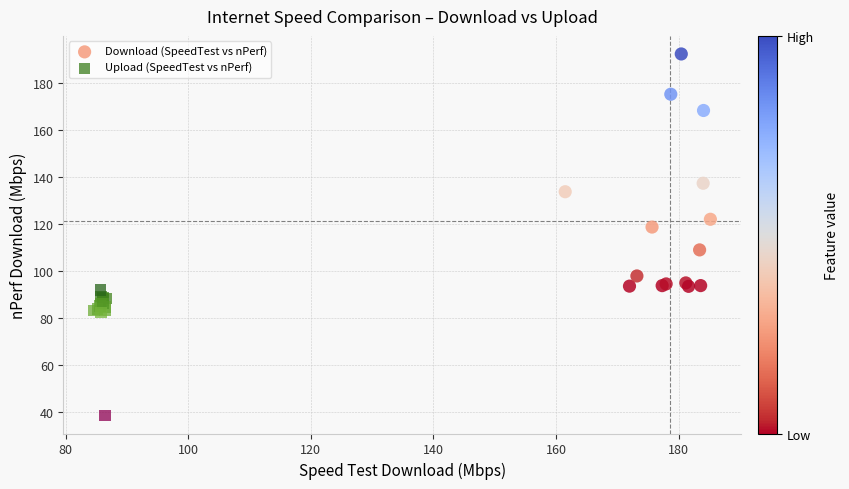

Which series has the largest Y range (max minus min)?

Download (SpeedTest vs nPerf)